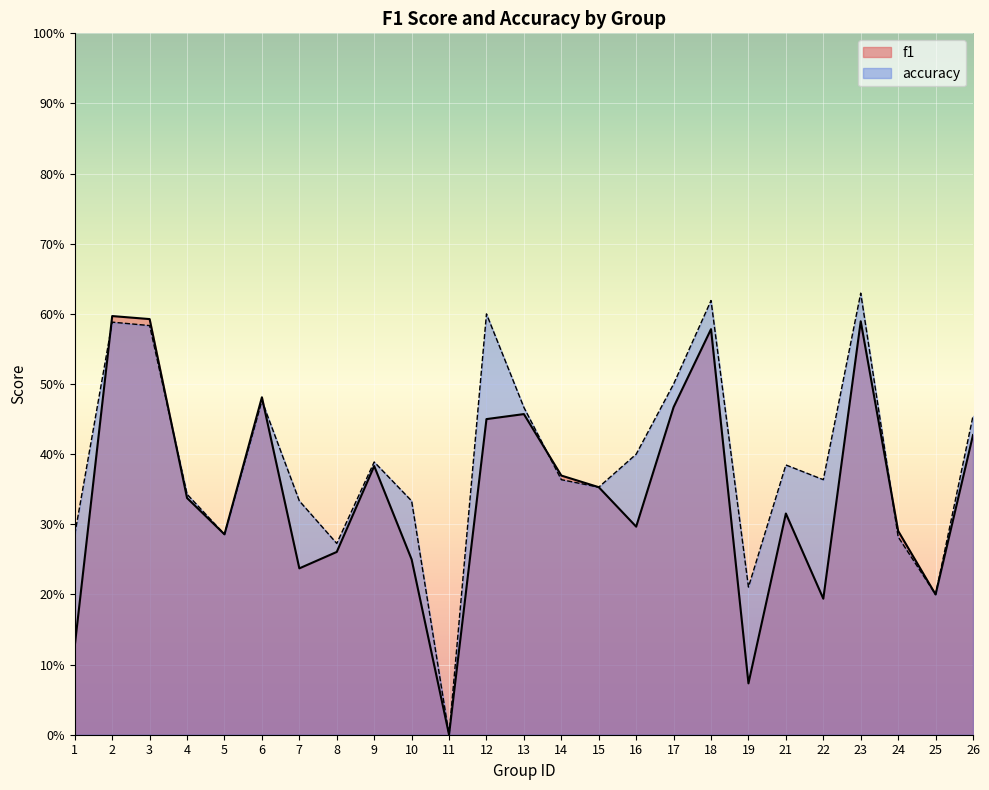

At how many categories does at least one series exceed 0?

24